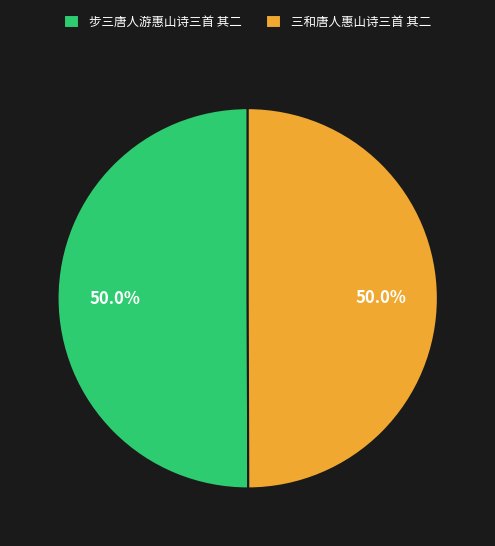

What is the ratio of the value at 三和唐人惠山诗三首 其二 to the value at 步三唐人游惠山诗三首 其二?

1.0